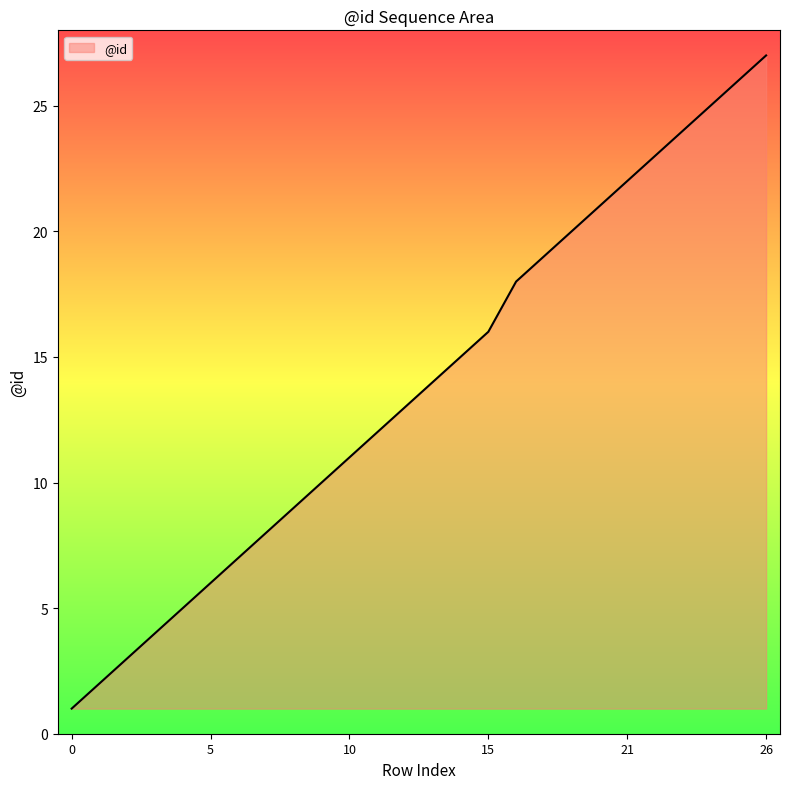

How many series are shown in this chart?

1